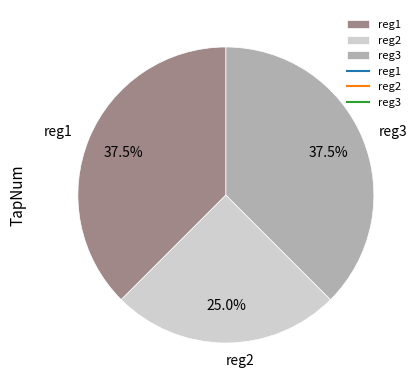

Is there any slice that represents more than half of the pie?

No